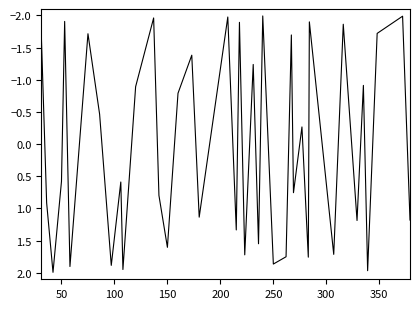

What is the greatest value displayed?

2.0